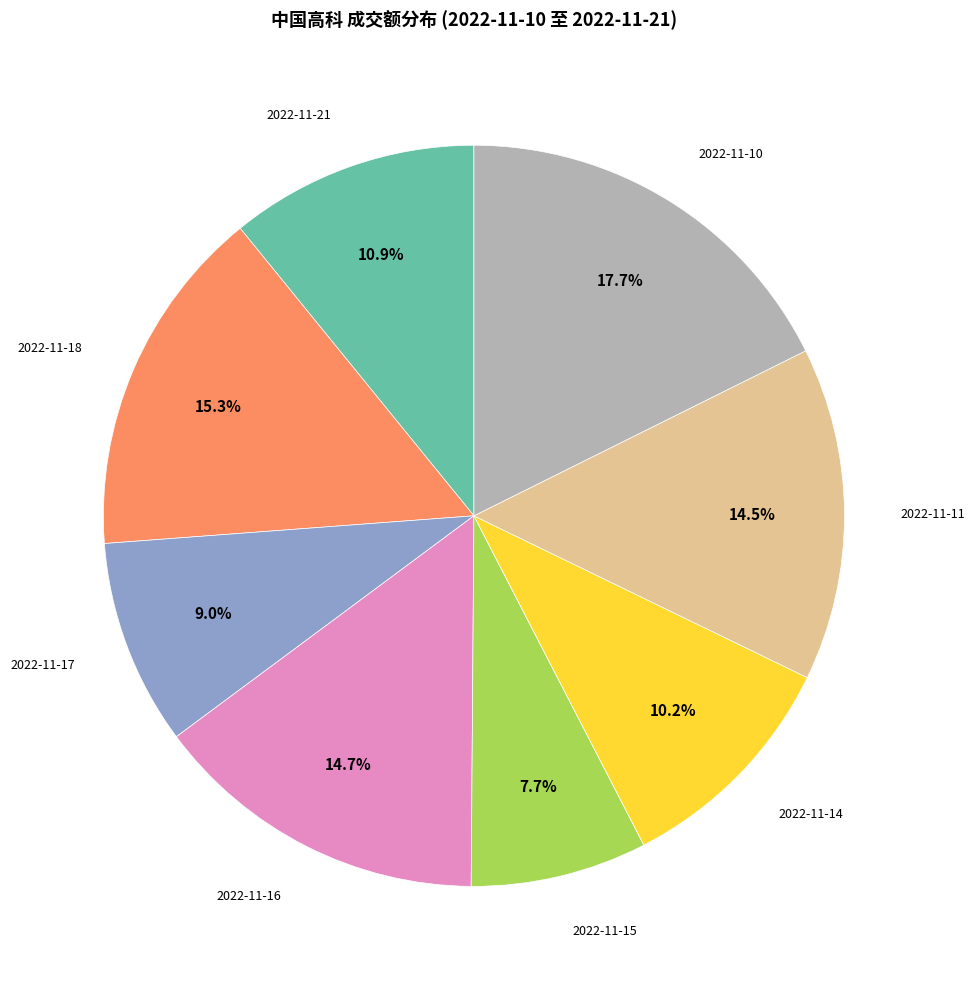

Is there a majority slice in this chart?

No